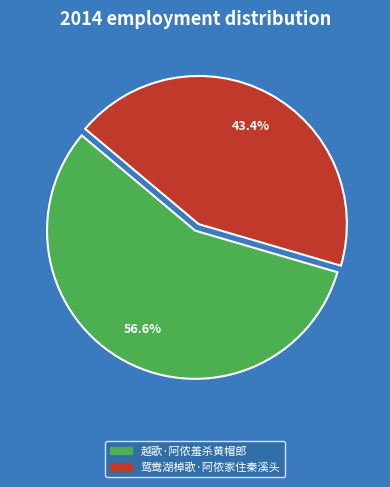

To the nearest percent, what is the difference between the largest and smallest slice percentages?

13%